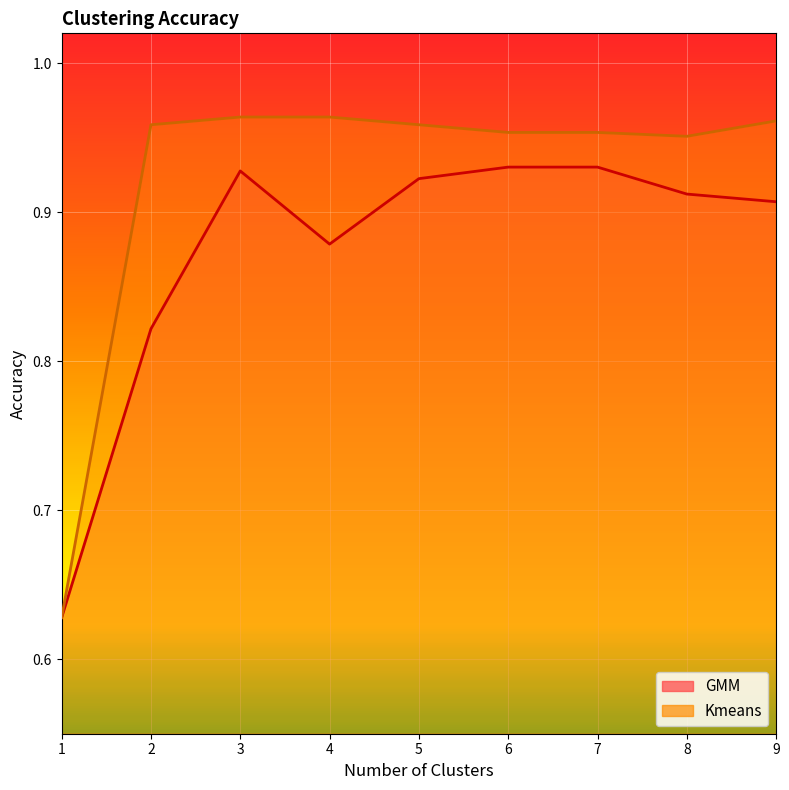

True or false: Kmeans and GMM intersect in this chart.

False